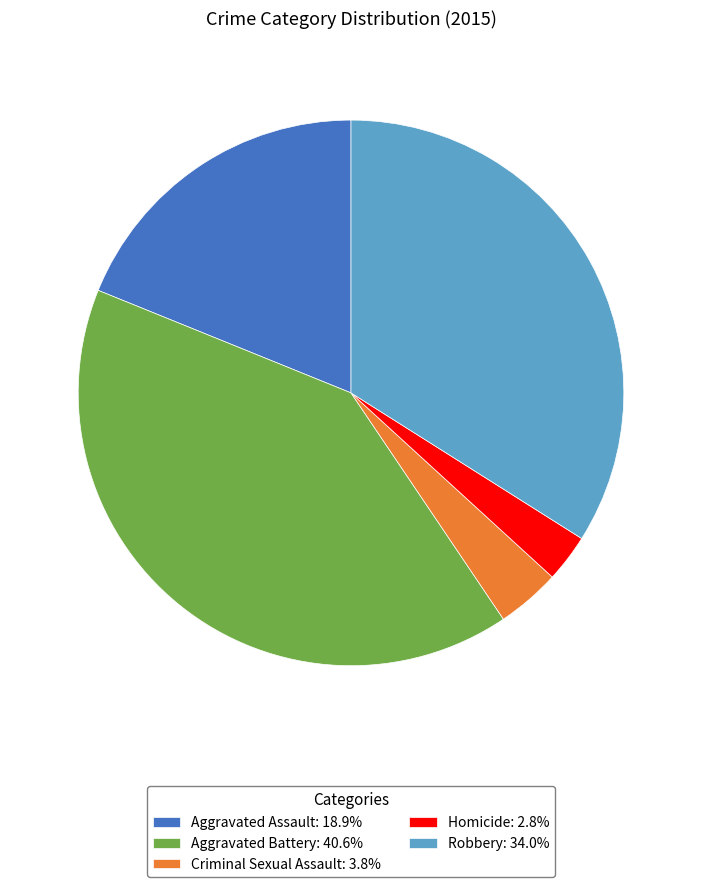

Does Criminal Sexual Assault account for over 50% of the chart?

No